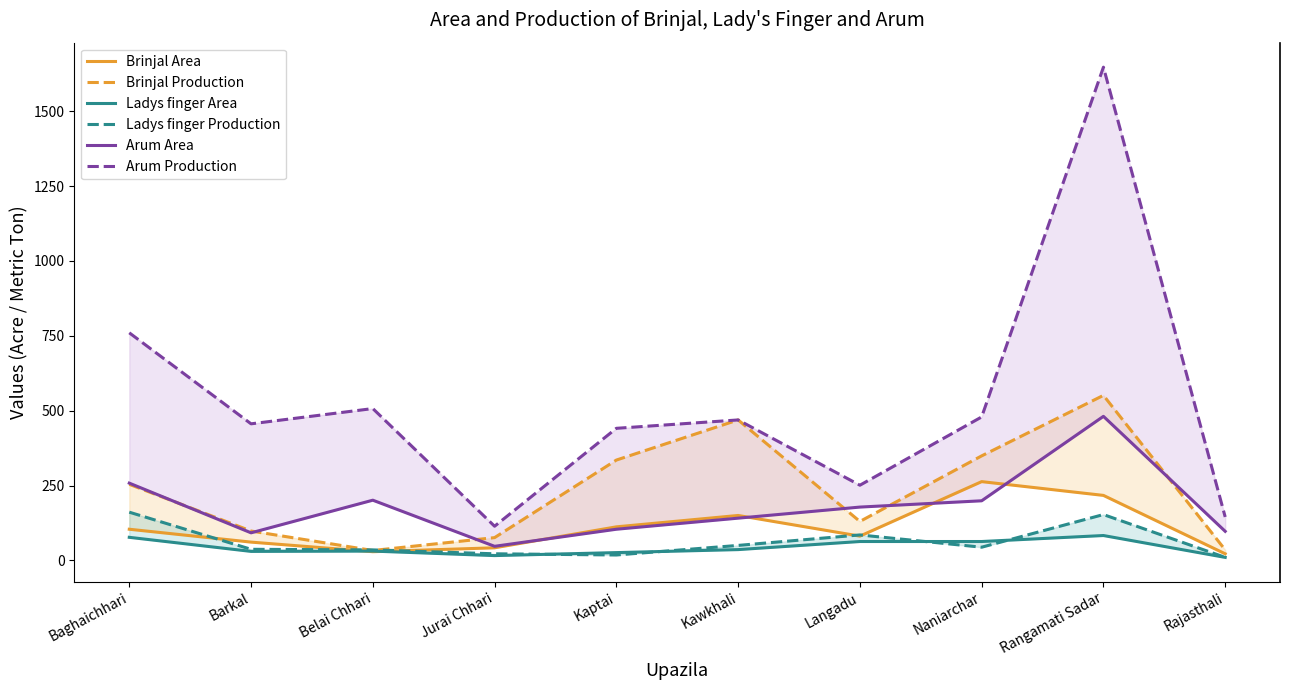

True or false: Brinjal Production and Ladys finger Area intersect in this chart.

False